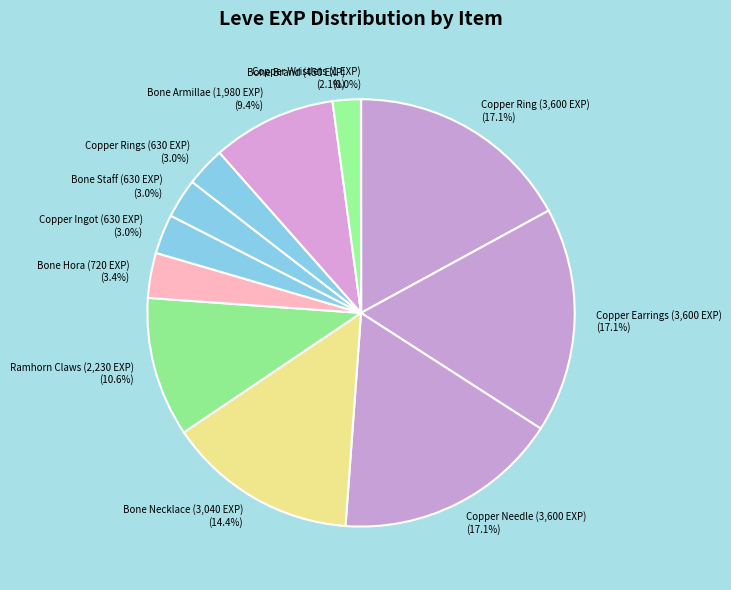

Is there any slice that represents more than half of the pie?

No